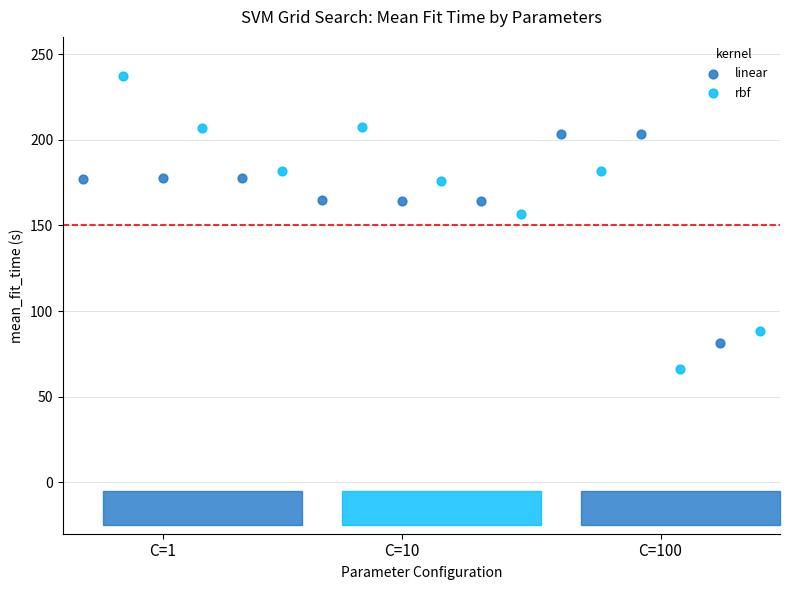

Which series contains the lowest Y value?

rbf